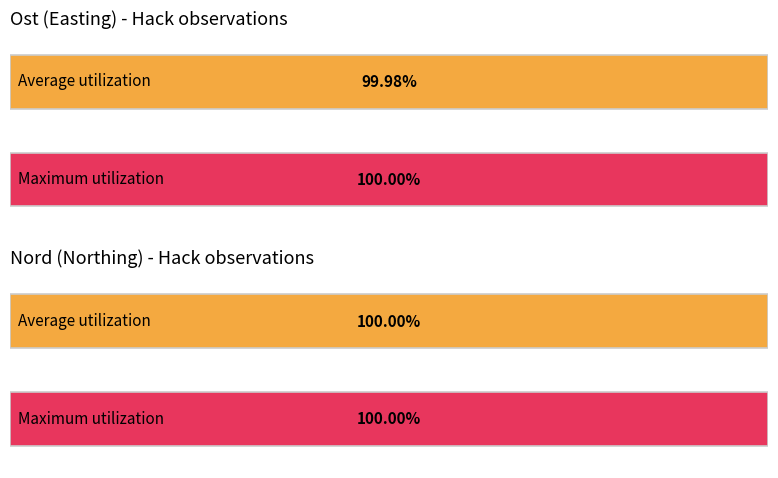

Does the chart contain any negative values?

No